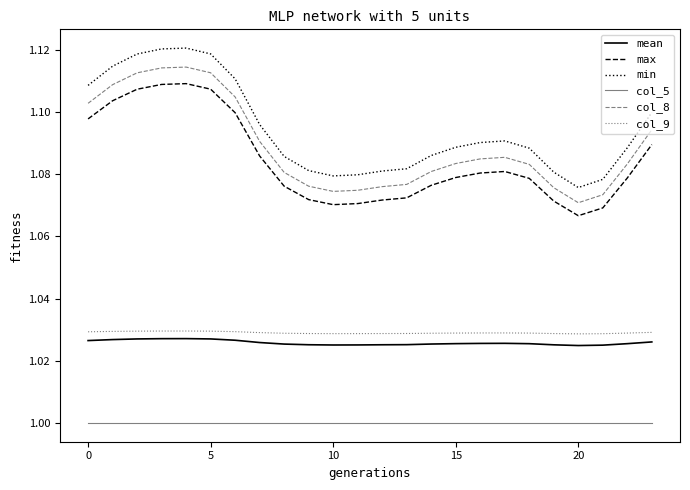

Which series has the largest range (max minus min)?

min